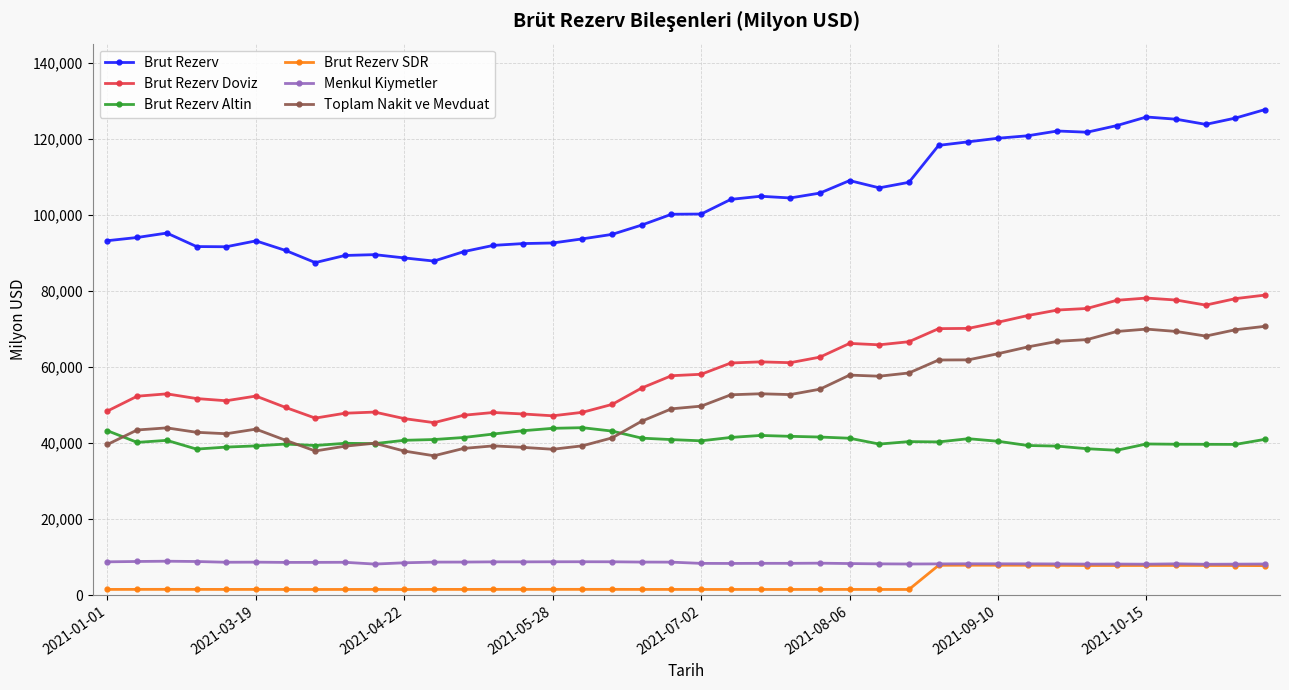

True or false: Menkul Kiymetler and Brut Rezerv Doviz intersect in this chart.

False